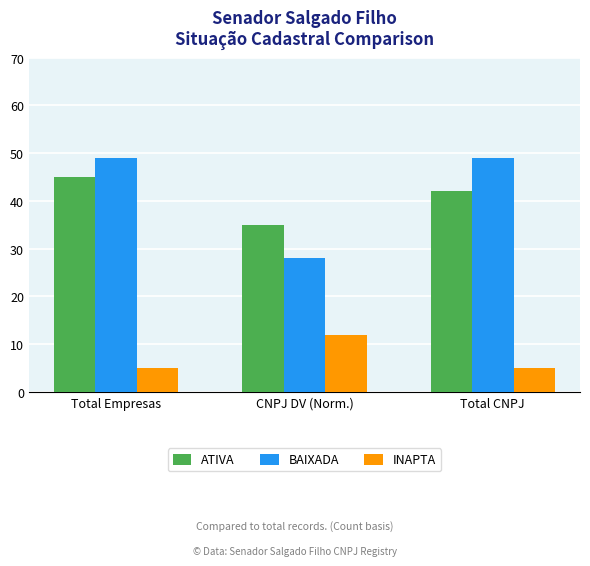

True or false: BAIXADA has a value of 28 at CNPJ DV (Norm.).

True